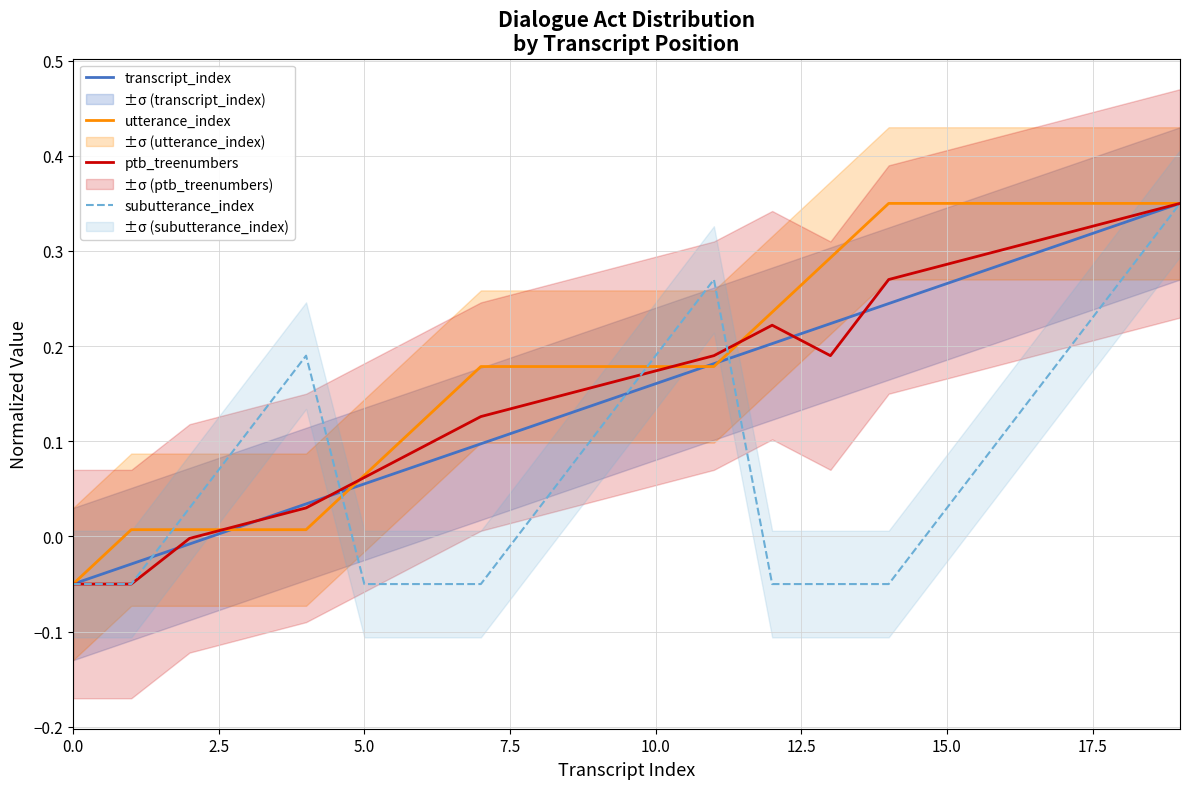

What is the value of the subutterance_index point at the 12th from the left?

0.3